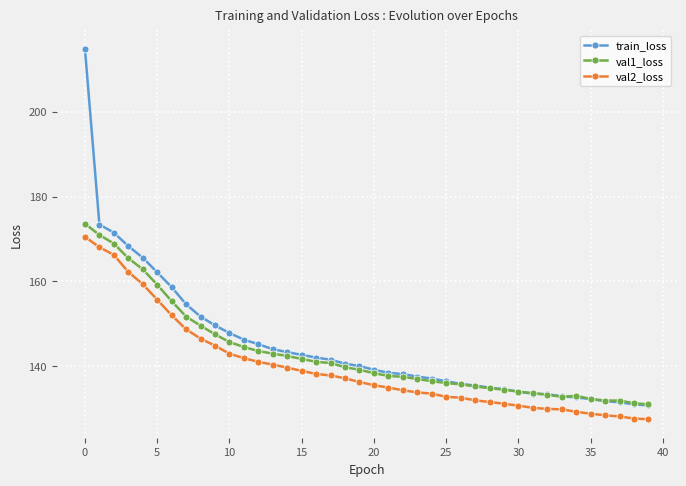

What is the maximum value shown in the chart?

214.8